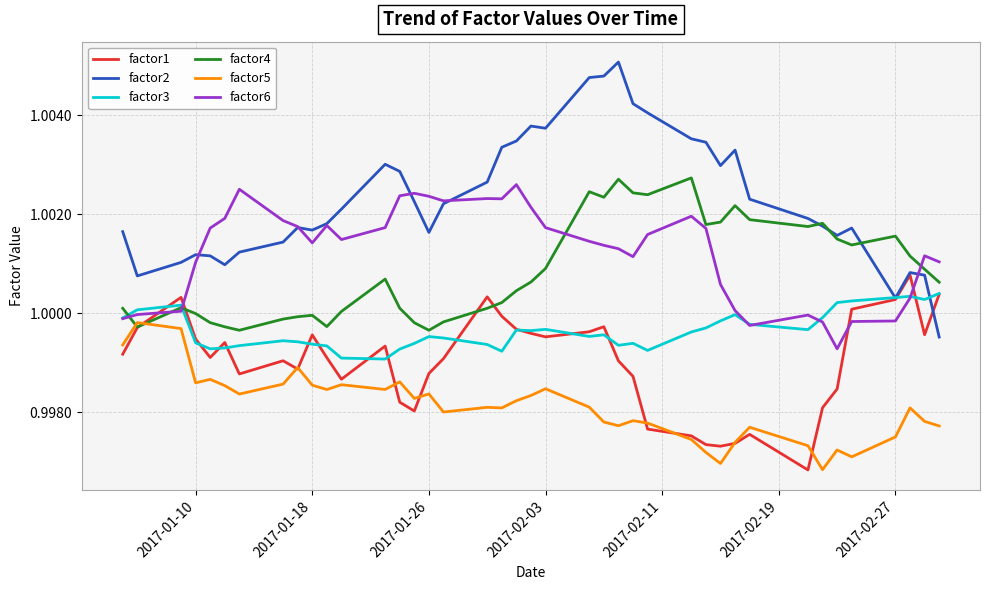

True or false: factor3 and factor5 intersect in this chart.

False